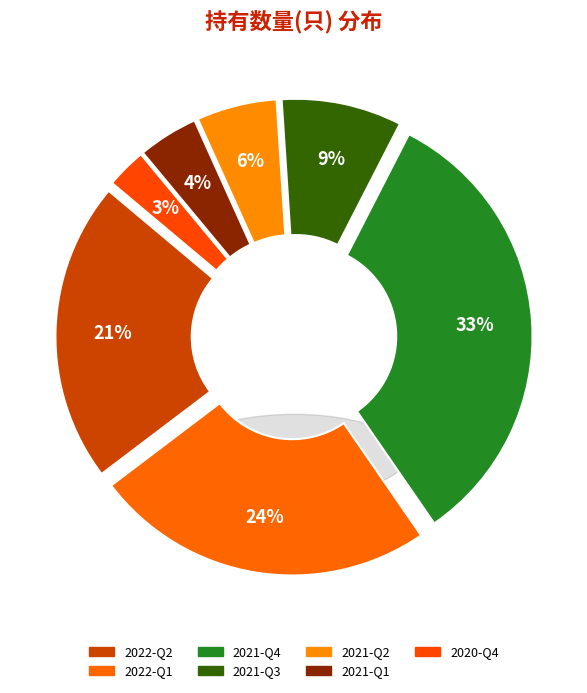

Rank the categories by value from lowest to highest.

2020-Q4, 2021-Q1, 2021-Q2, 2021-Q3, 2022-Q2, 2022-Q1, 2021-Q4